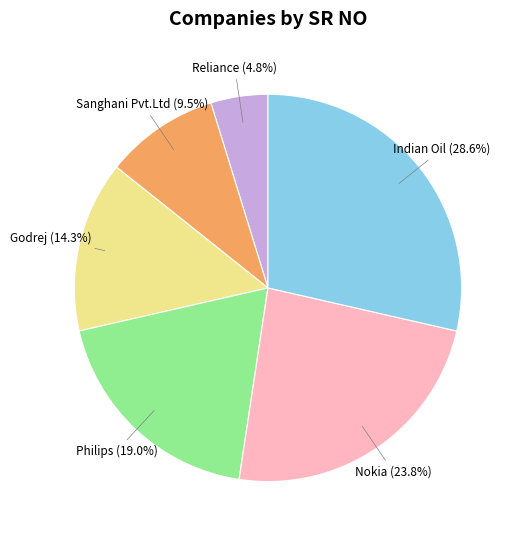

Does Nokia represent more than half of the total?

No